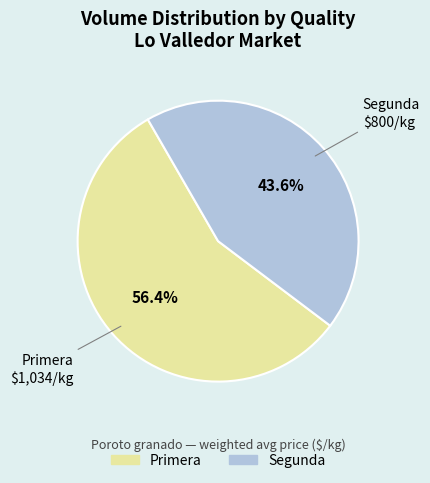

Do Primera and Segunda together represent more than half of the pie?

Yes